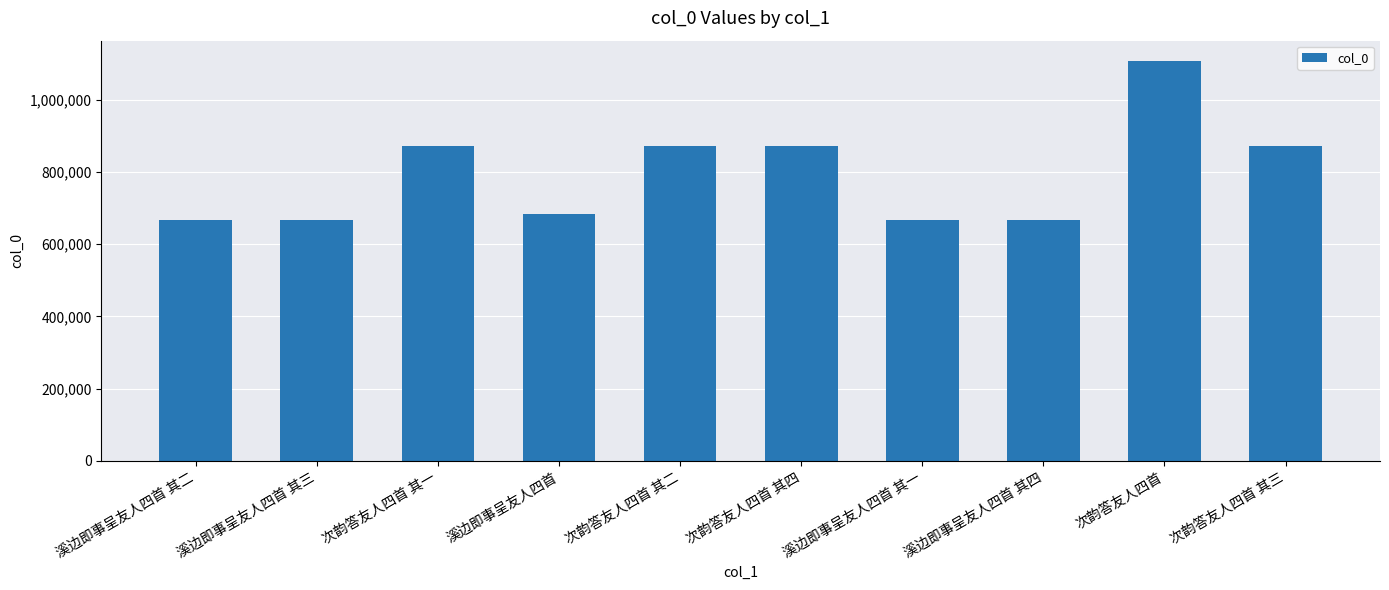

Where does the data first go above 872723?

次韵答友人四首 其一